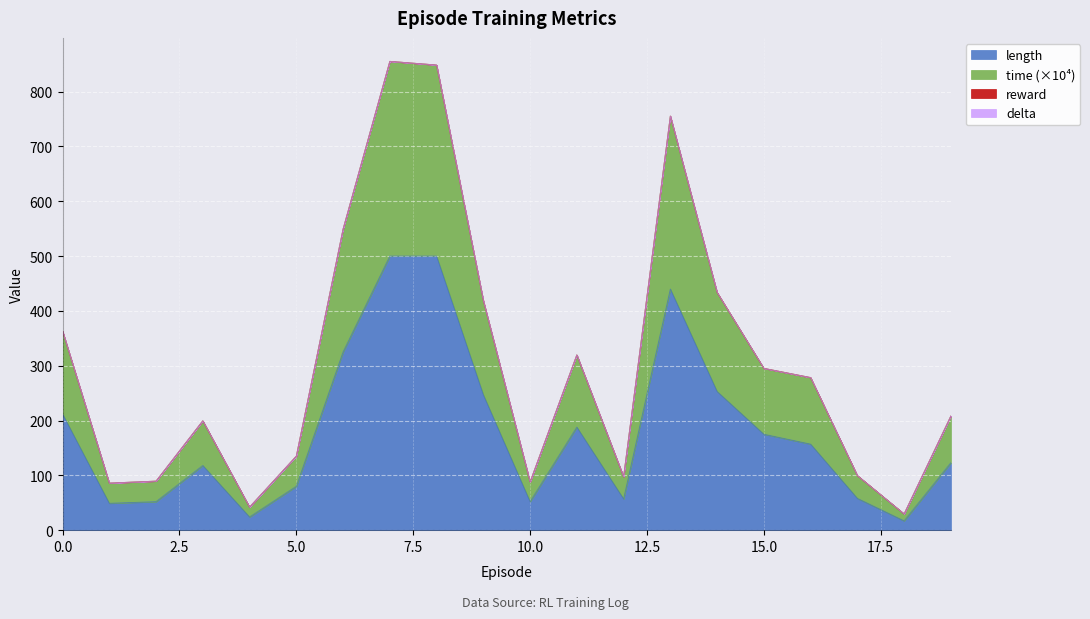

The time series shows 135.1 at 5. True or false?

True